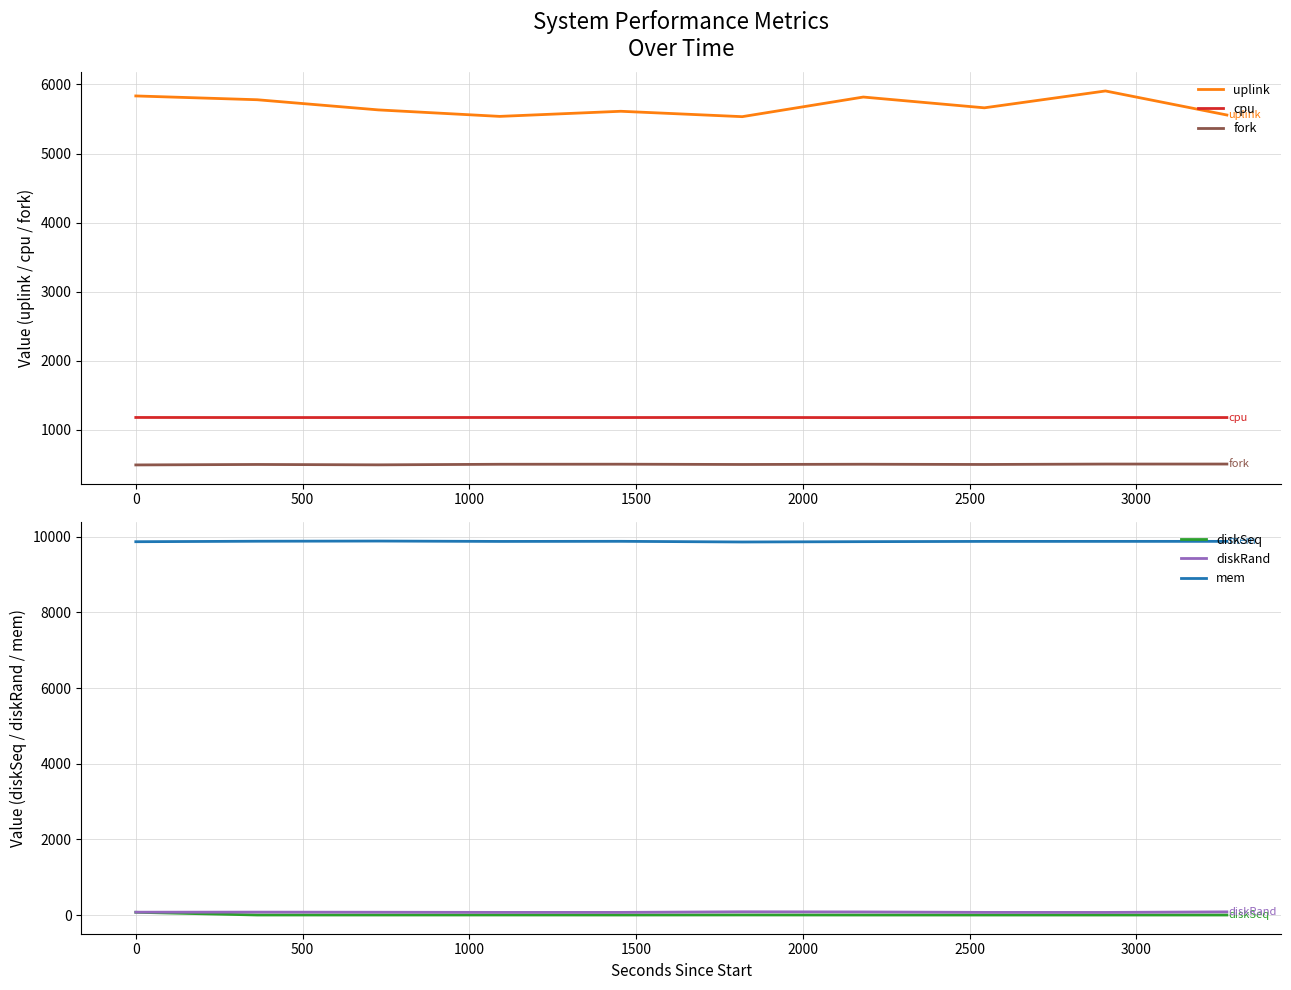

True or false: uplink and cpu cross at least once.

False